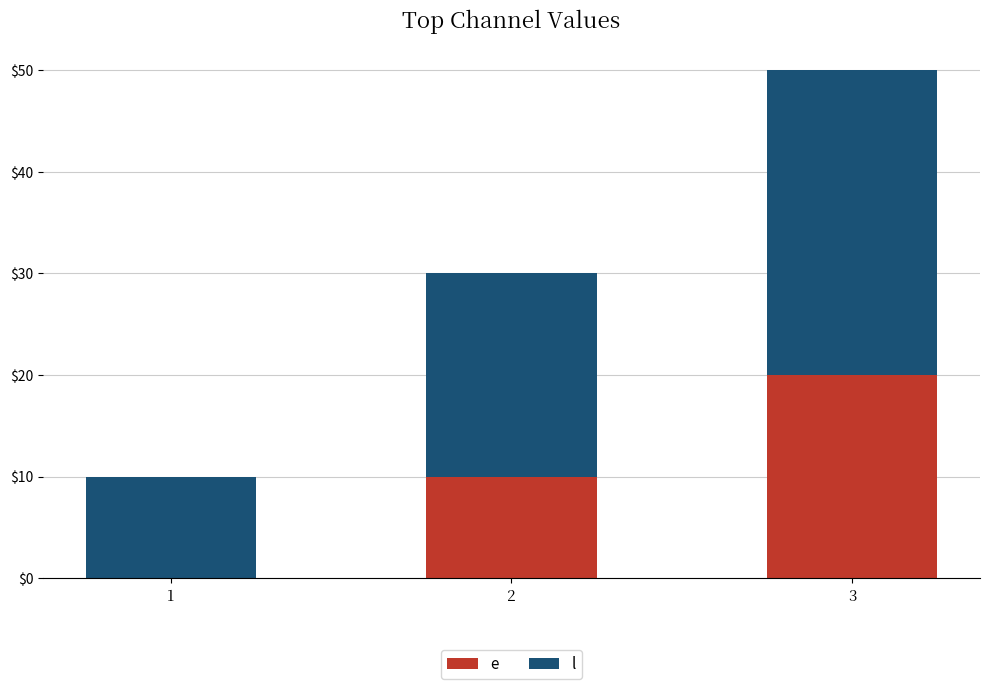

What is the total value across all series at 1?

10